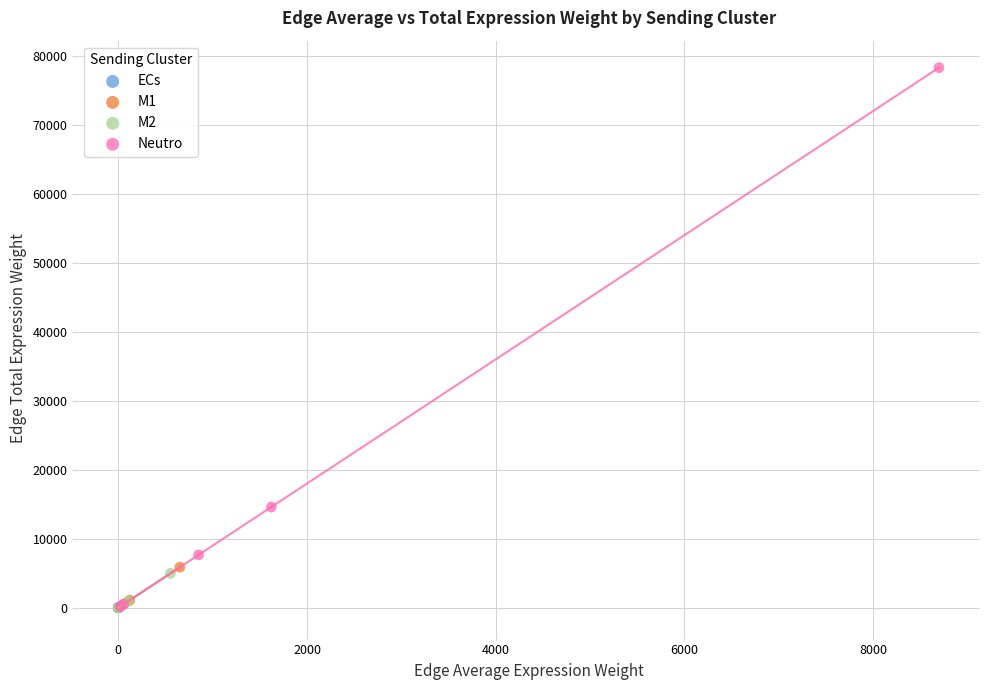

Which series has the largest Y range (max minus min)?

Neutro